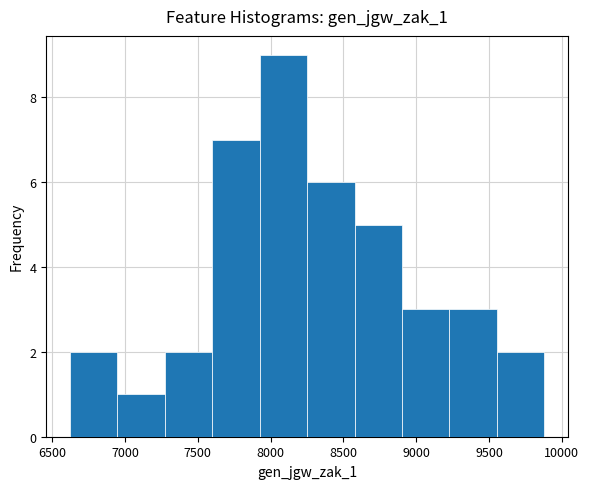

How tall is the bar that spans 7250 to 7600 on the x-axis? Neither the bar edges nor the heights are printed on the chart, so give them approximately, as read against the axes.

2